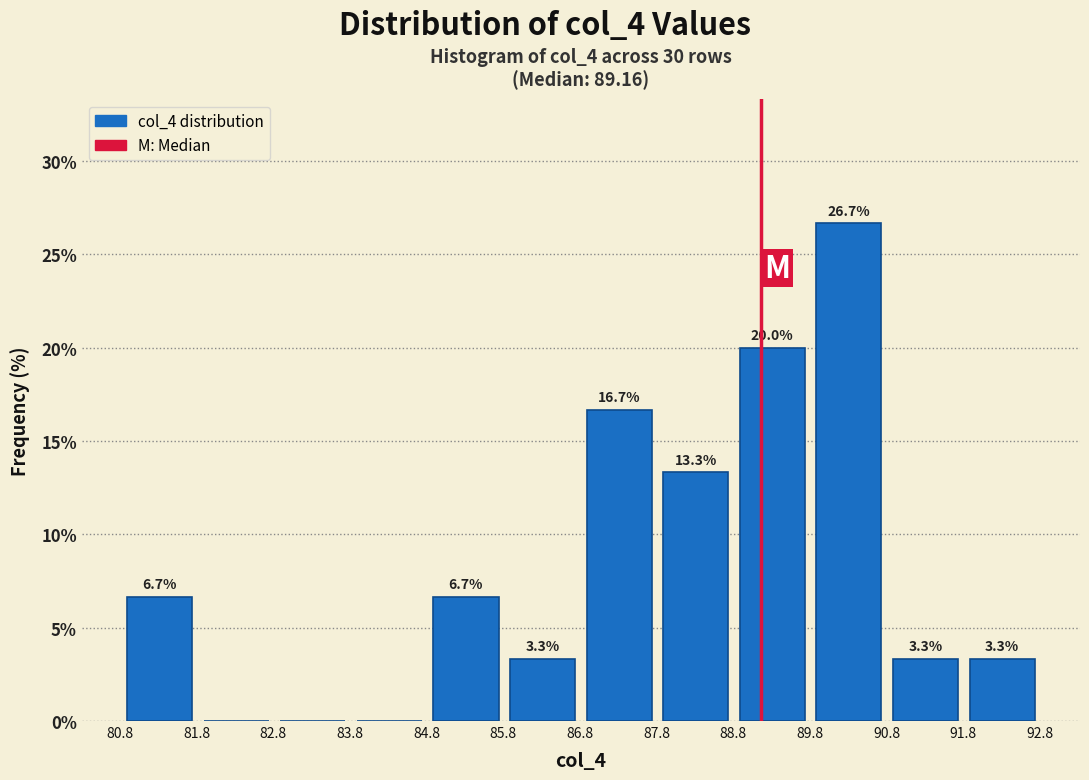

Over which range of the x-axis is the bar tallest?

89.8 to 90.8